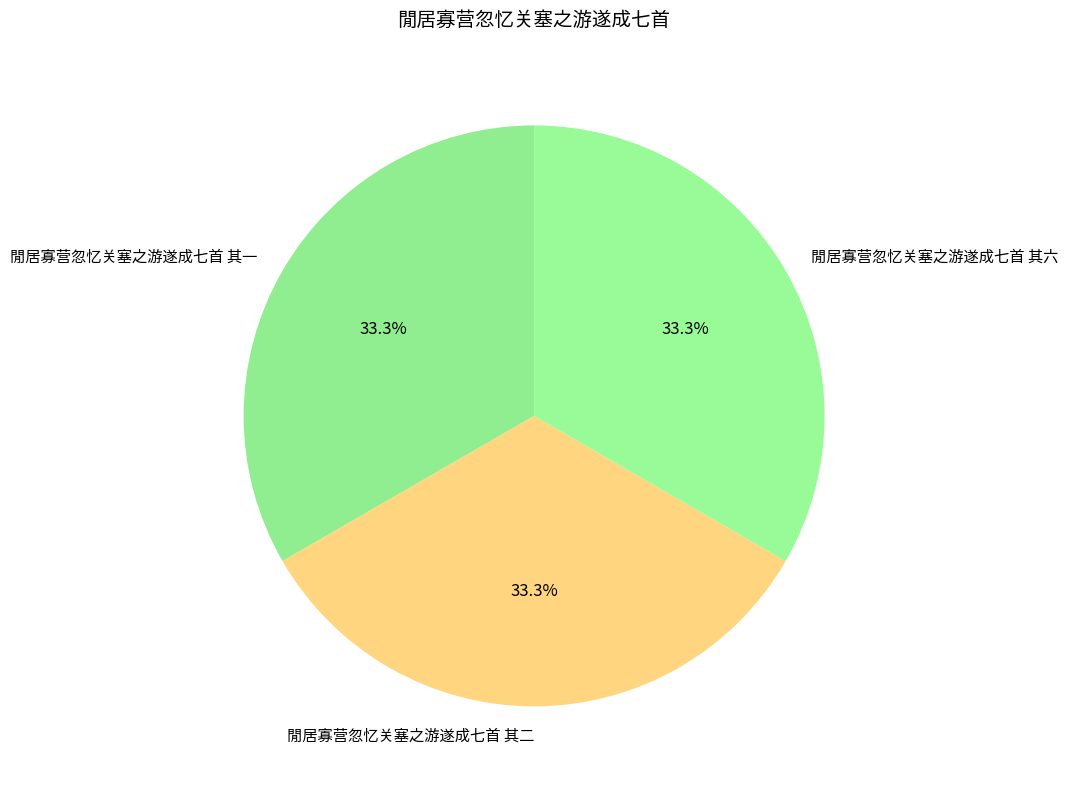

Is there a majority slice in this chart?

No